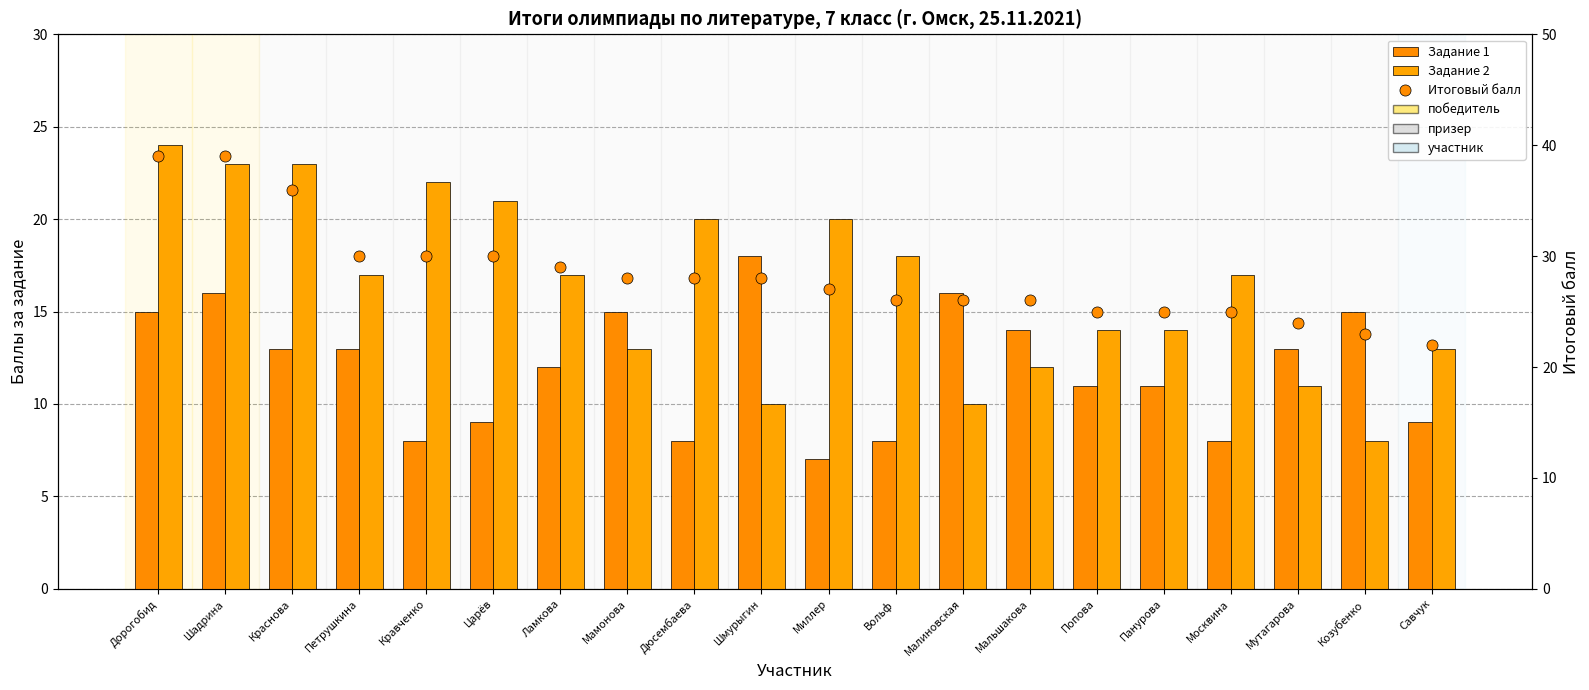

What is the label of the 11th bar from the left?

Миллер